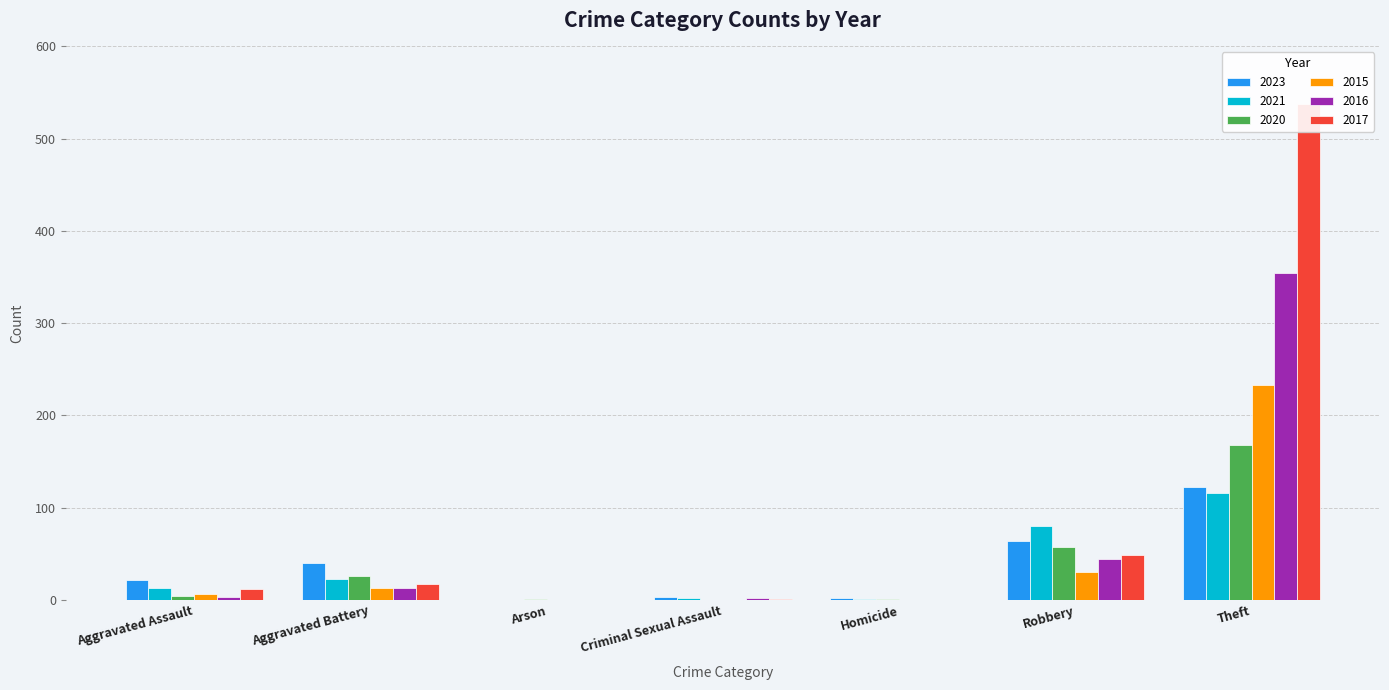

How many bars are there in total?

42